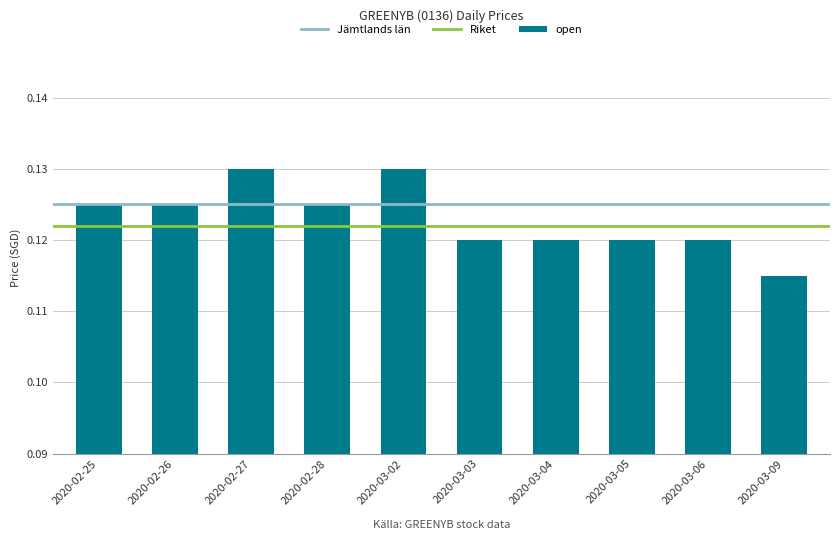

Does the chart contain any negative values?

No